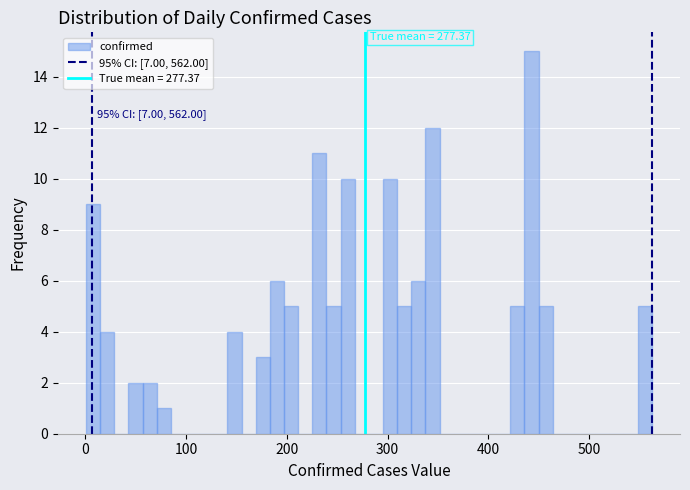

Around what value on the x-axis is the tallest bar? Give the approximate position of its centre, as read against the axis.

440